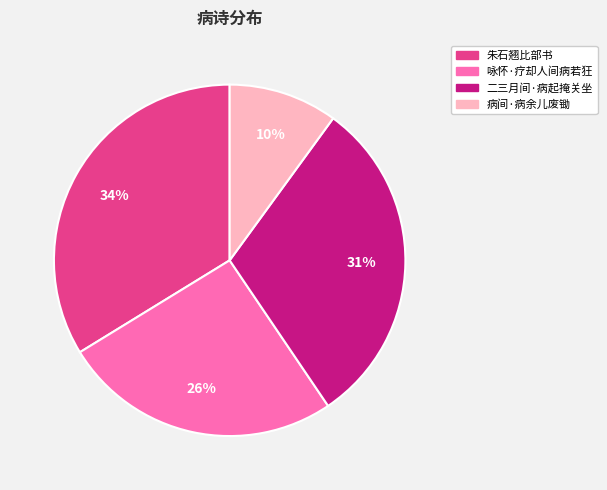

To the nearest percent, what is the difference between the largest and smallest slice percentages?

24%